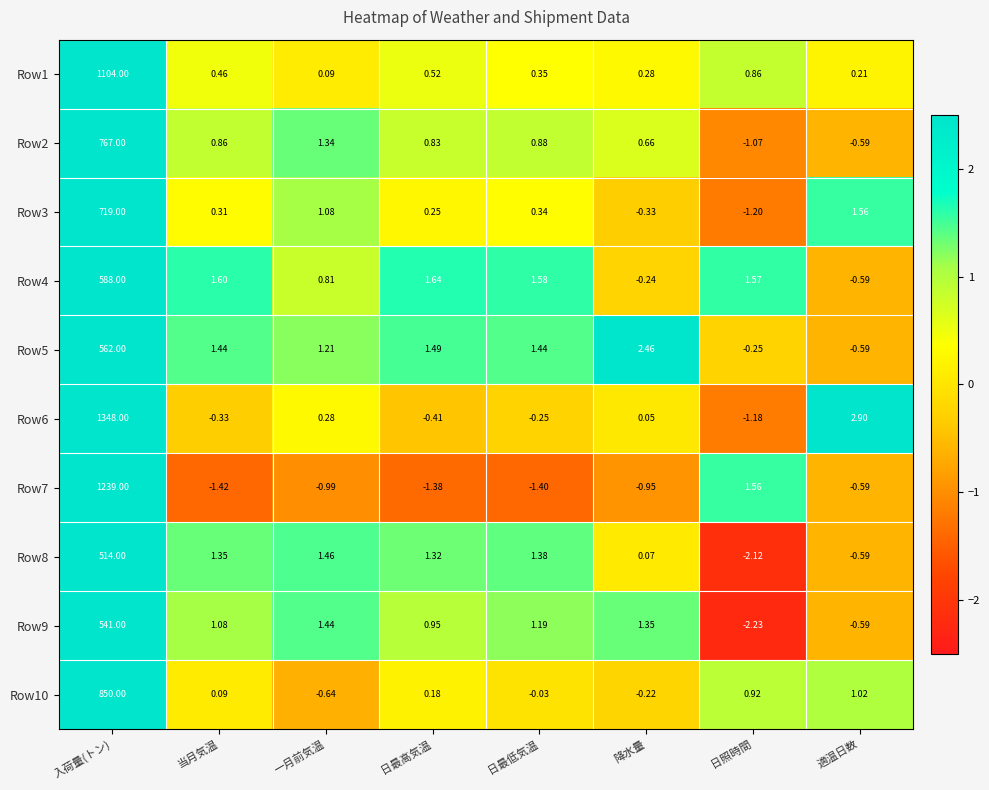

At which category is the sum across all series the highest?

入荷量(トン)